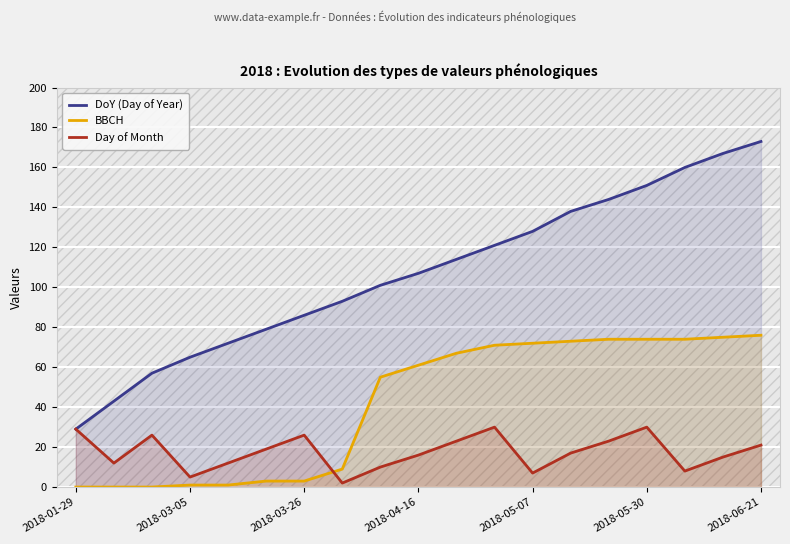

What is the difference between the highest and lowest values at 2018-05-30?

121